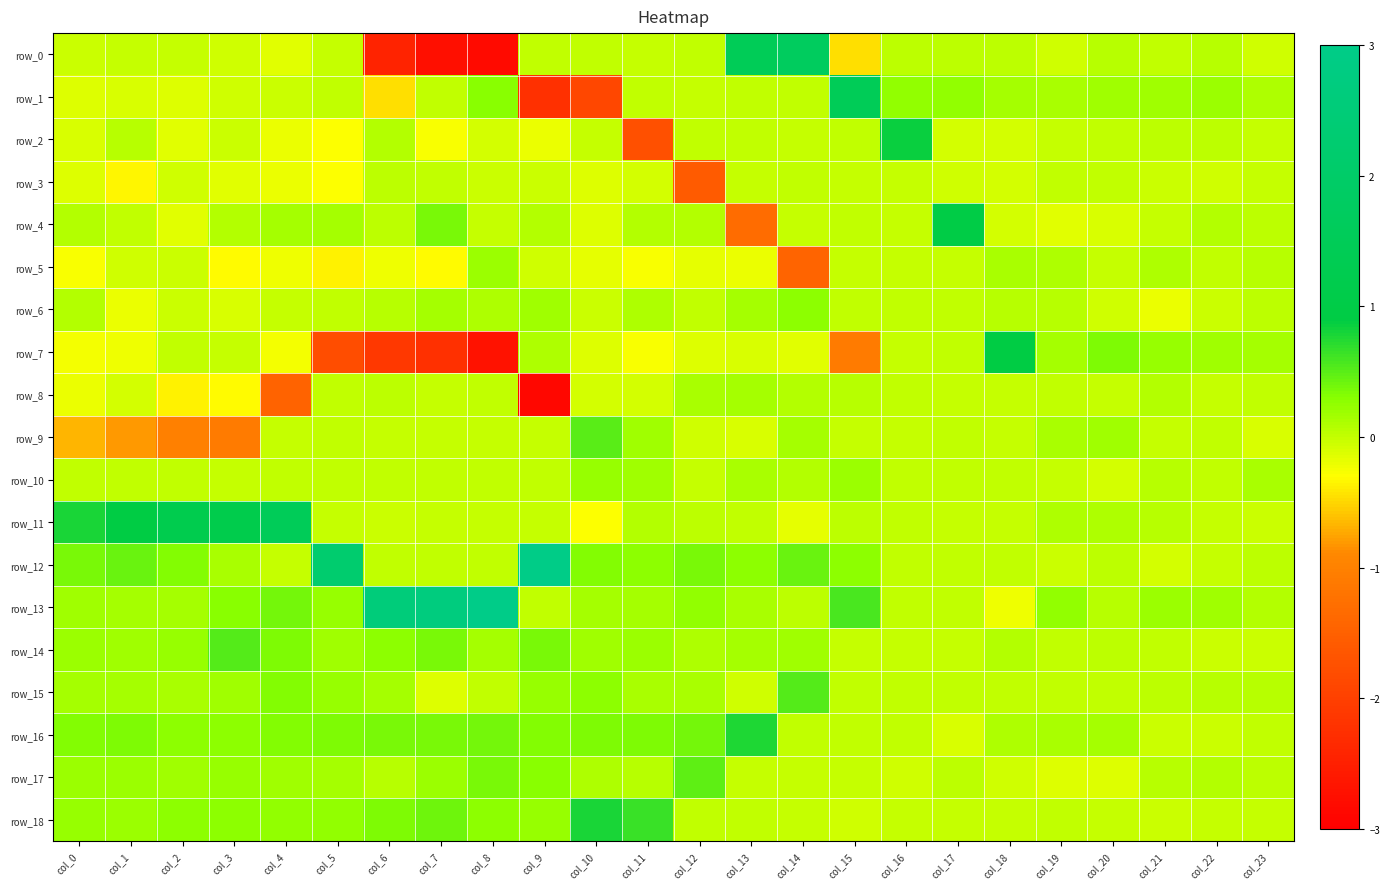

The row_6 series shows -0.0 at col_22. True or false?

False